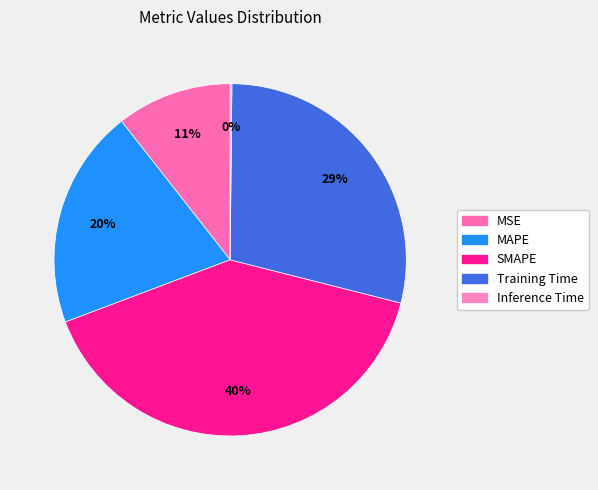

What is the smallest slice in the pie chart?

Inference Time